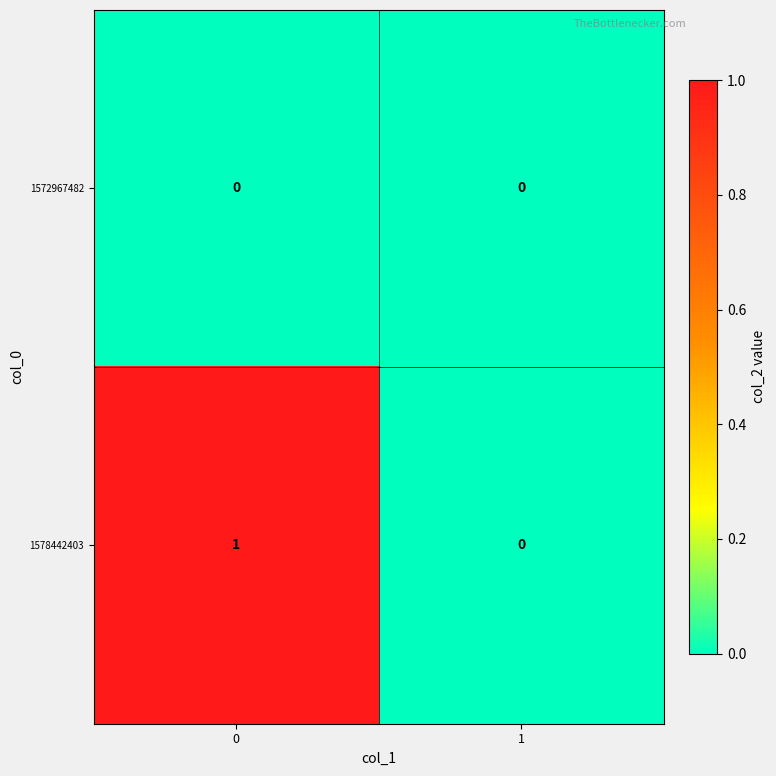

Is the value of 1572967482 at 1 greater than the value of 1578442403 at 0?

No